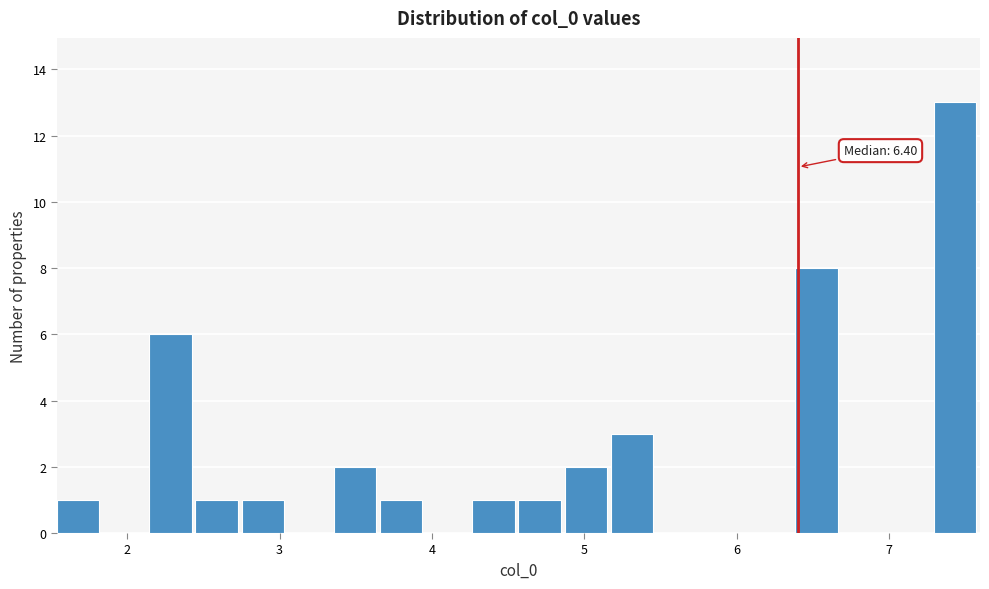

Around what value on the x-axis is the tallest bar? Give the approximate position of its centre, as read against the axis.

7.4